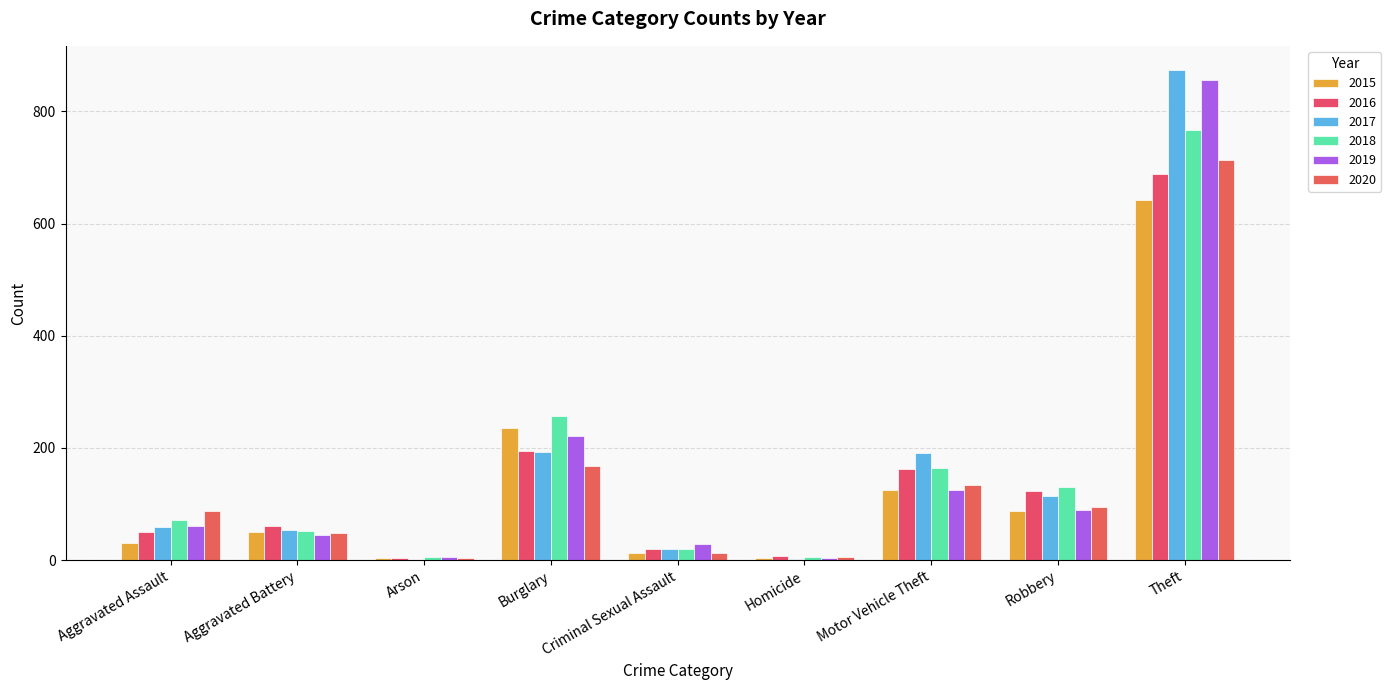

List the labels in order of 2016 value, largest first.

Theft, Burglary, Motor Vehicle Theft, Robbery, Aggravated Battery, Aggravated Assault, Criminal Sexual Assault, Homicide, Arson